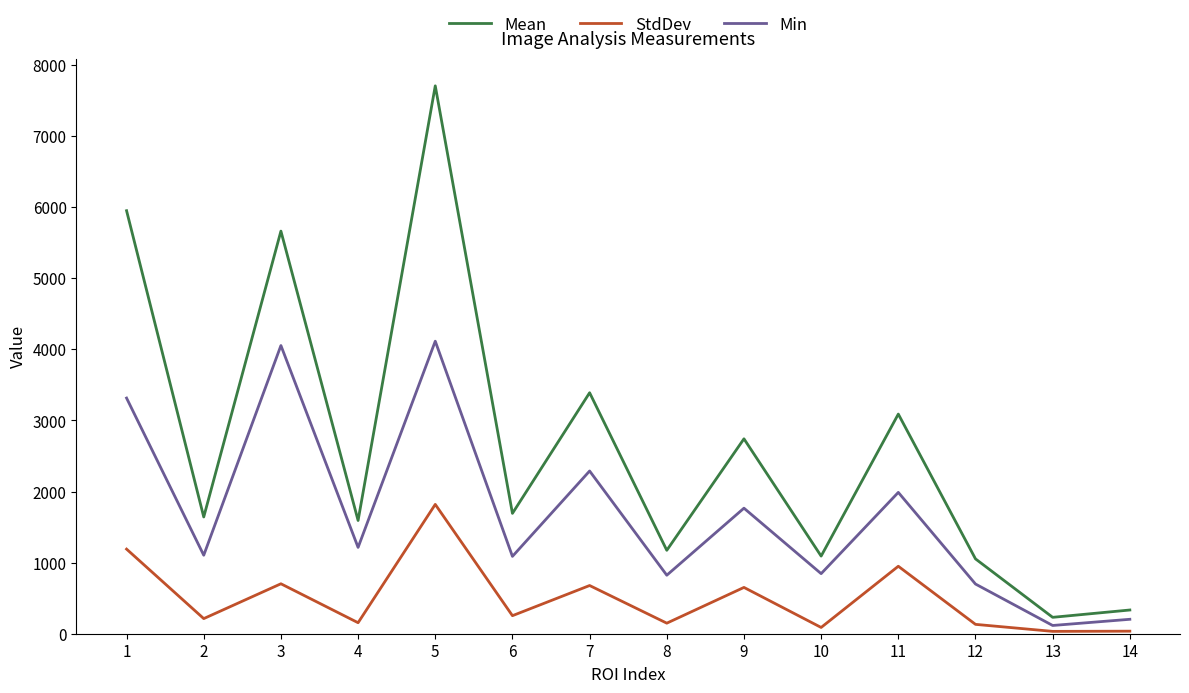

How many categories are shown in the chart?

14